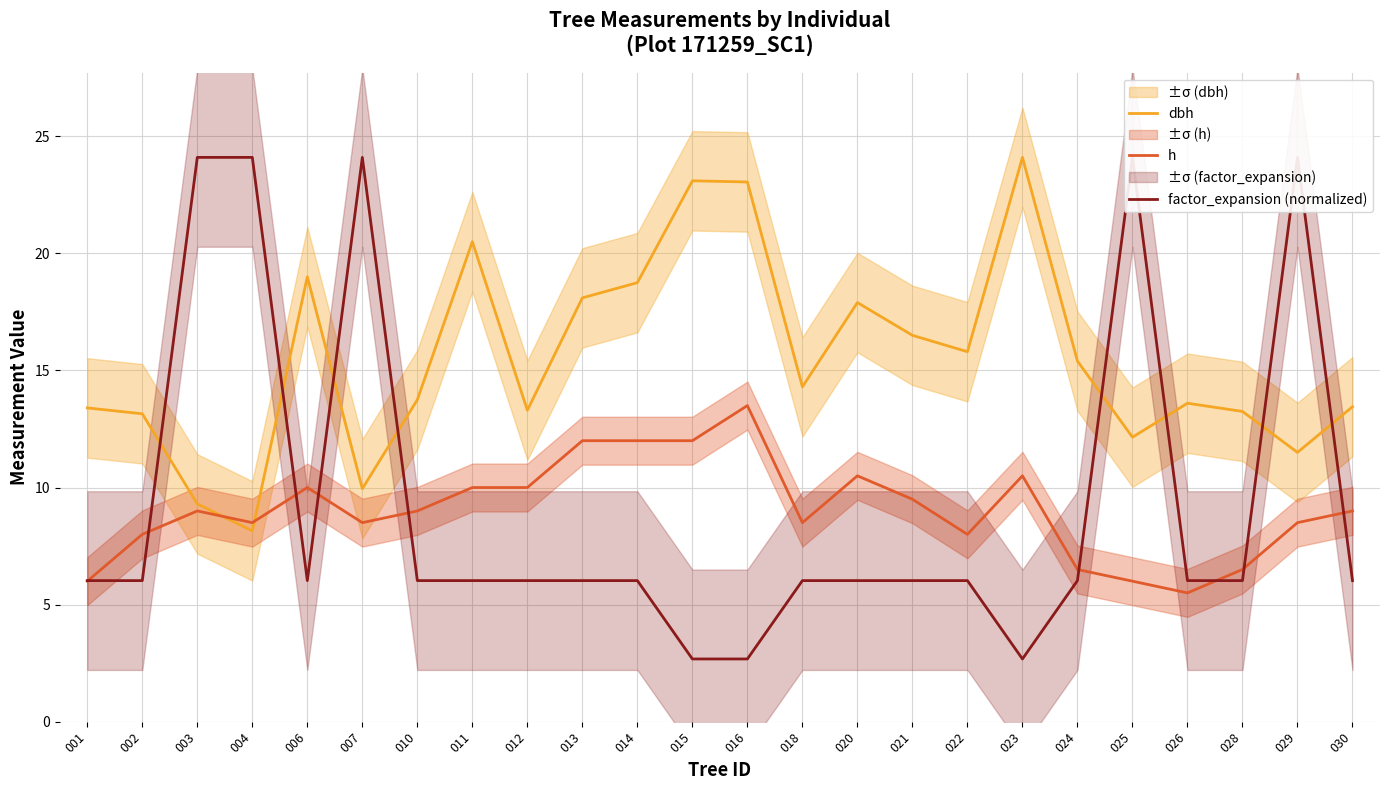

What are all the series names shown in the legend?

dbh, h, factor_expansion (normalized)